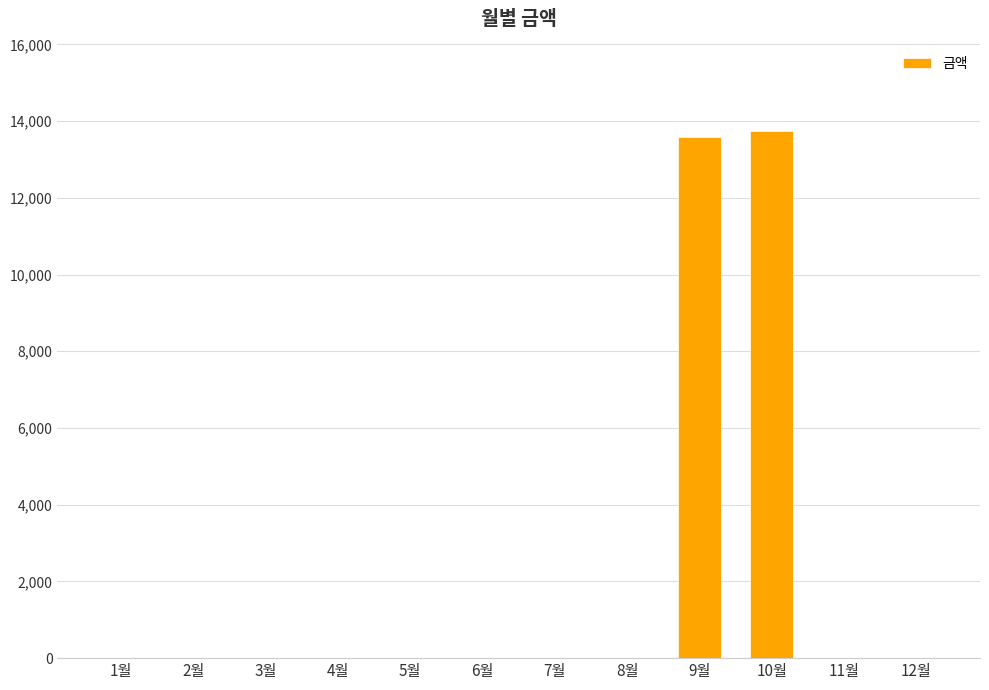

What is the sum of all values?

27340